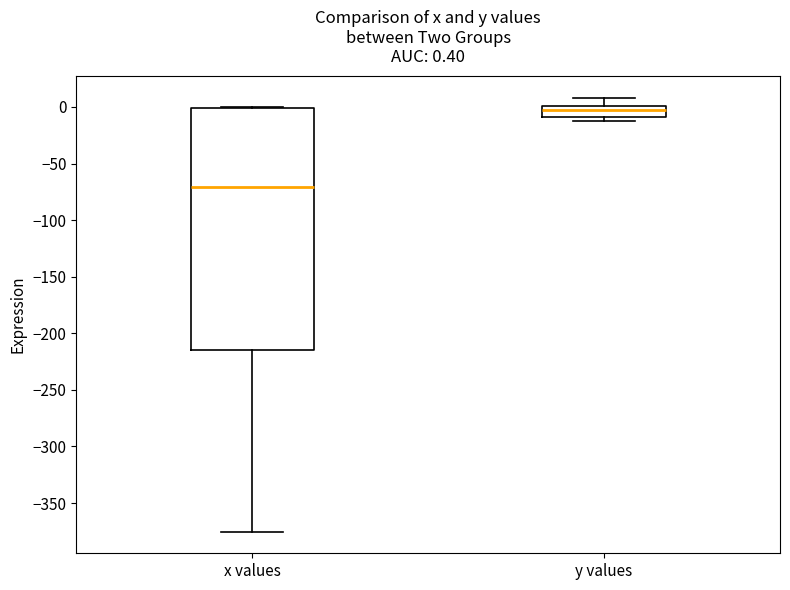

Which box's median line is the highest?

y values